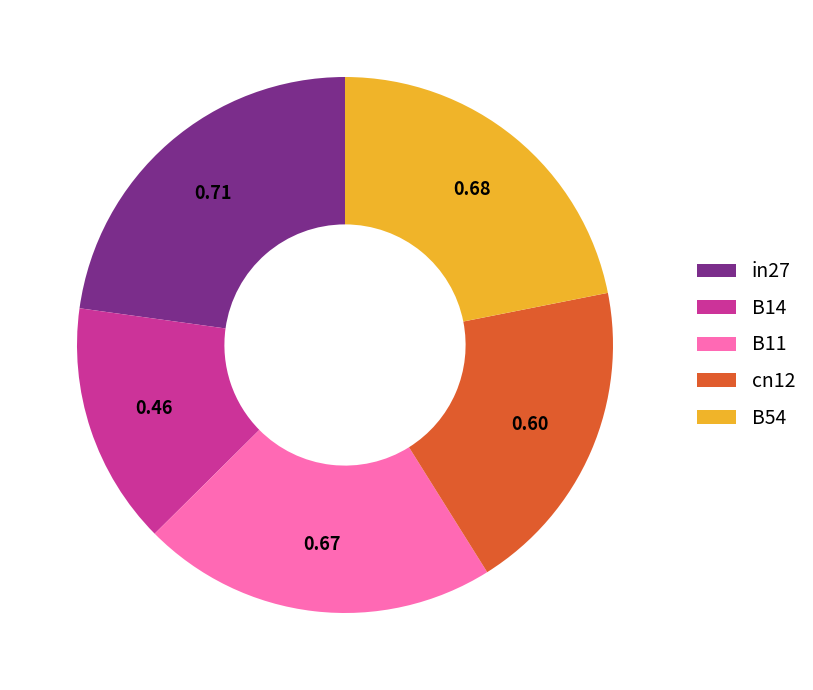

Which has a higher value, in27 or B54?

in27